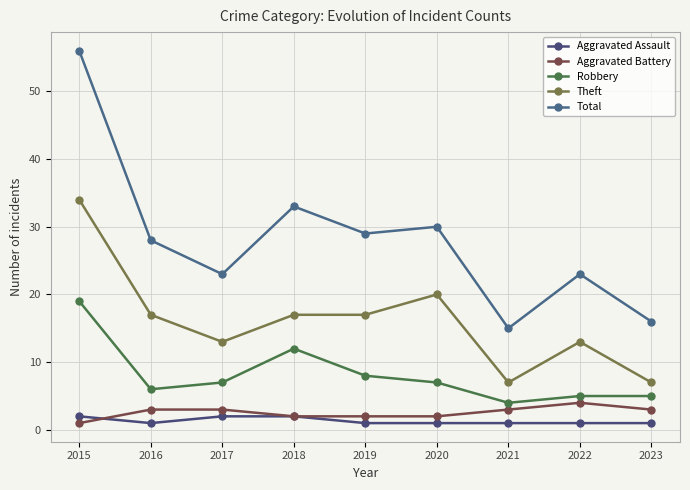

What is the value of the Total point at the 3rd from the left?

23